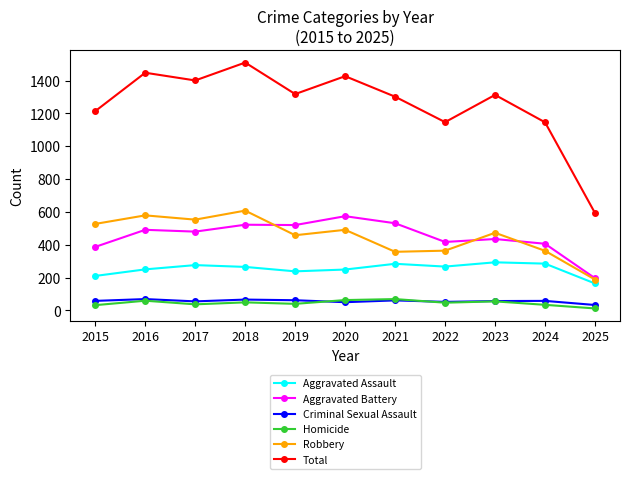

The Criminal Sexual Assault series shows 33 at 2025. True or false?

True